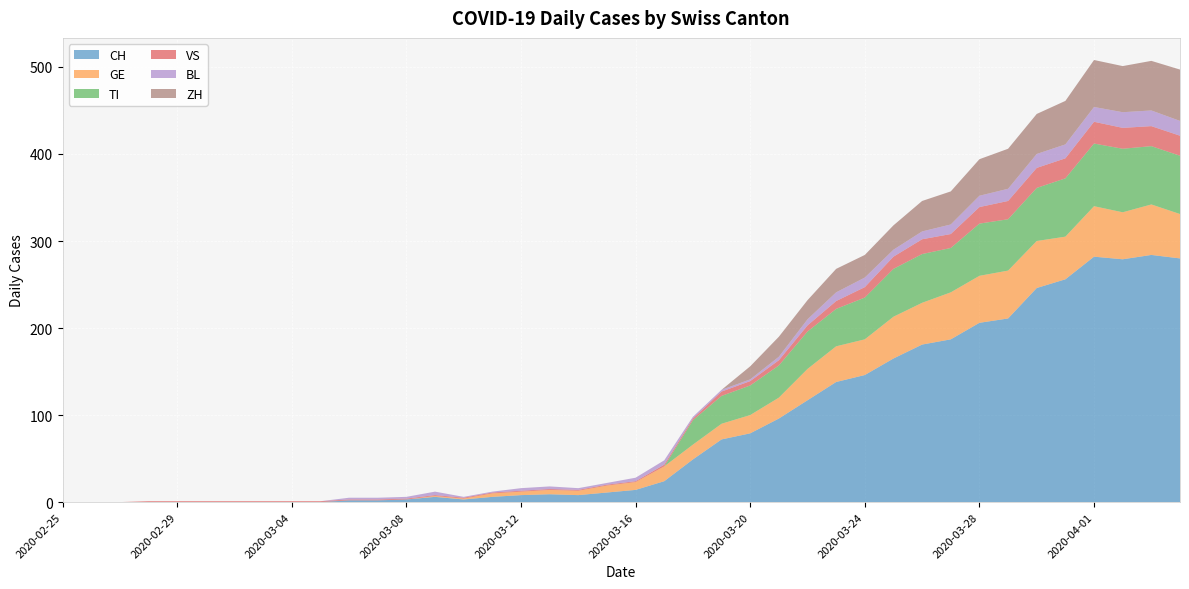

Reading left to right, list all the values displayed in this chart.

CH: 2020-02-25=0	2020-02-26=0	2020-02-27=0	2020-02-28=0	2020-02-29=0	2020-03-01=0	2020-03-02=0	2020-03-03=0	2020-03-04=0	2020-03-05=0	2020-03-06=2	2020-03-07=2	2020-03-08=3	2020-03-09=6	2020-03-10=3	2020-03-11=6	2020-03-12=8	2020-03-13=9	2020-03-14=8	2020-03-15=11	2020-03-16=14	2020-03-17=24	2020-03-18=49	2020-03-19=72	2020-03-20=79	2020-03-21=96	2020-03-22=117	2020-03-23=138	2020-03-24=146	2020-03-25=165	2020-03-26=181	2020-03-27=187	2020-03-28=206	2020-03-29=211	2020-03-30=246	2020-03-31=256	2020-04-01=282	2020-04-02=279	2020-04-03=284	2020-04-04=280
GE: 2020-02-25=0	2020-02-26=0	2020-02-27=0	2020-02-28=0	2020-02-29=0	2020-03-01=0	2020-03-02=0	2020-03-03=0	2020-03-04=0	2020-03-05=0	2020-03-06=0	2020-03-07=0	2020-03-08=0	2020-03-09=1	2020-03-10=1	2020-03-11=4	2020-03-12=4	2020-03-13=5	2020-03-14=5	2020-03-15=8	2020-03-16=9	2020-03-17=17	2020-03-18=17	2020-03-19=18	2020-03-20=21	2020-03-21=24	2020-03-22=36	2020-03-23=41	2020-03-24=41	2020-03-25=48	2020-03-26=48	2020-03-27=54	2020-03-28=54	2020-03-29=55	2020-03-30=54	2020-03-31=49	2020-04-01=58	2020-04-02=54	2020-04-03=58	2020-04-04=51
TI: 2020-02-25=0	2020-02-26=0	2020-02-27=0	2020-02-28=0	2020-02-29=0	2020-03-01=0	2020-03-02=0	2020-03-03=0	2020-03-04=0	2020-03-05=0	2020-03-06=0	2020-03-07=0	2020-03-08=0	2020-03-09=0	2020-03-10=0	2020-03-11=0	2020-03-12=0	2020-03-13=0	2020-03-14=0	2020-03-15=0	2020-03-16=0	2020-03-17=0	2020-03-18=28	2020-03-19=32	2020-03-20=34	2020-03-21=37	2020-03-22=43	2020-03-23=43	2020-03-24=48	2020-03-25=55	2020-03-26=56	2020-03-27=51	2020-03-28=60	2020-03-29=59	2020-03-30=61	2020-03-31=67	2020-04-01=72	2020-04-02=73	2020-04-03=67	2020-04-04=67
VS: 2020-02-25=0	2020-02-26=0	2020-02-27=0	2020-02-28=1	2020-02-29=1	2020-03-01=1	2020-03-02=1	2020-03-03=1	2020-03-04=1	2020-03-05=1	2020-03-06=1	2020-03-07=1	2020-03-08=1	2020-03-09=1	2020-03-10=1	2020-03-11=1	2020-03-12=1	2020-03-13=1	2020-03-14=1	2020-03-15=1	2020-03-16=1	2020-03-17=2	2020-03-18=2	2020-03-19=5	2020-03-20=5	2020-03-21=6	2020-03-22=7	2020-03-23=9	2020-03-24=12	2020-03-25=14	2020-03-26=17	2020-03-27=16	2020-03-28=19	2020-03-29=21	2020-03-30=23	2020-03-31=23	2020-04-01=25	2020-04-02=24	2020-04-03=23	2020-04-04=23
BL: 2020-02-25=0	2020-02-26=0	2020-02-27=0	2020-02-28=0	2020-02-29=0	2020-03-01=0	2020-03-02=0	2020-03-03=0	2020-03-04=0	2020-03-05=0	2020-03-06=2	2020-03-07=2	2020-03-08=2	2020-03-09=4	2020-03-10=1	2020-03-11=1	2020-03-12=3	2020-03-13=3	2020-03-14=2	2020-03-15=2	2020-03-16=4	2020-03-17=5	2020-03-18=2	2020-03-19=2	2020-03-20=2	2020-03-21=4	2020-03-22=7	2020-03-23=10	2020-03-24=11	2020-03-25=8	2020-03-26=9	2020-03-27=11	2020-03-28=13	2020-03-29=14	2020-03-30=16	2020-03-31=16	2020-04-01=17	2020-04-02=18	2020-04-03=18	2020-04-04=17
ZH: 2020-02-25=0	2020-02-26=0	2020-02-27=0	2020-02-28=0	2020-02-29=0	2020-03-01=0	2020-03-02=0	2020-03-03=0	2020-03-04=0	2020-03-05=0	2020-03-06=0	2020-03-07=0	2020-03-08=0	2020-03-09=0	2020-03-10=0	2020-03-11=0	2020-03-12=0	2020-03-13=0	2020-03-14=0	2020-03-15=0	2020-03-16=0	2020-03-17=0	2020-03-18=0	2020-03-19=0	2020-03-20=15	2020-03-21=23	2020-03-22=22	2020-03-23=27	2020-03-24=26	2020-03-25=28	2020-03-26=35	2020-03-27=38	2020-03-28=42	2020-03-29=46	2020-03-30=46	2020-03-31=50	2020-04-01=54	2020-04-02=53	2020-04-03=57	2020-04-04=59